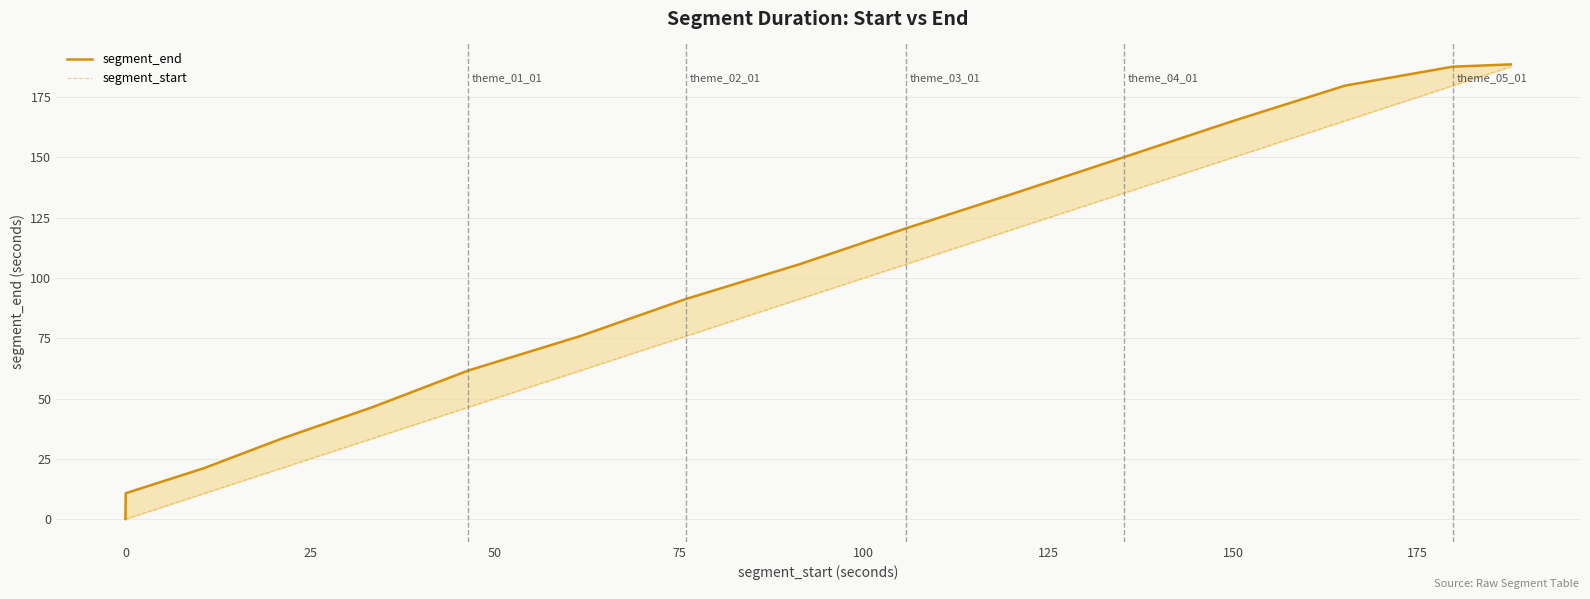

Reading left to right, list all the values displayed in this chart.

segment_end: 0.0	10.7	21.2	33.4	46.4	61.6	75.9	91.3	105.7	120.5	135.2	150.1	165.2	179.8	187.6	188.6
segment_start: 0.0	0.0	10.7	21.2	33.4	46.4	61.6	75.9	91.3	105.7	120.5	135.2	150.1	165.2	179.8	187.6